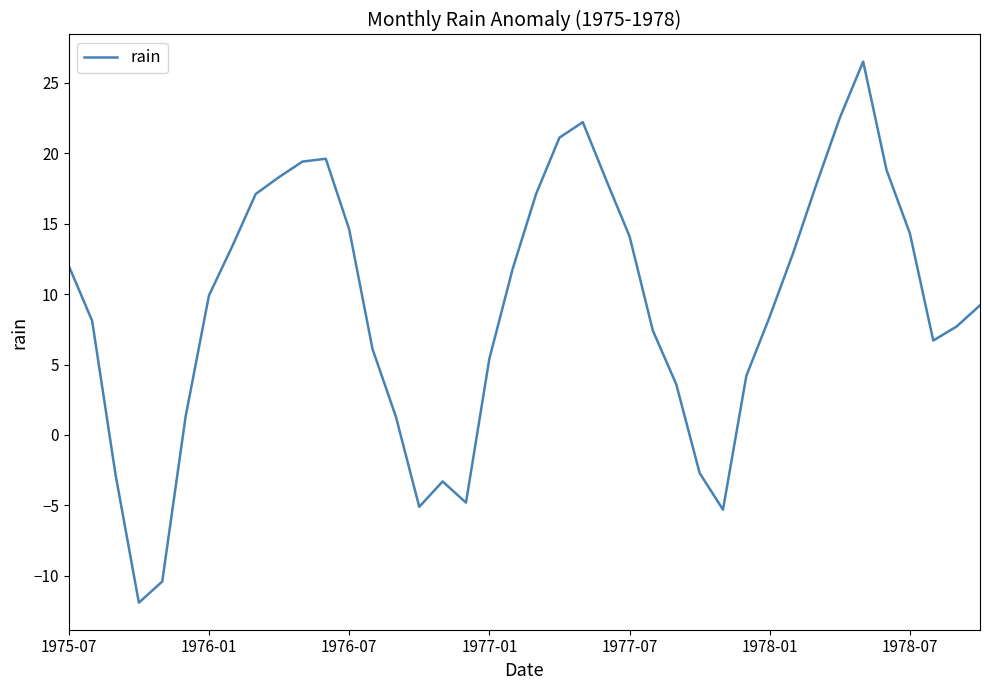

What is the difference between the maximum and minimum values?

38.4